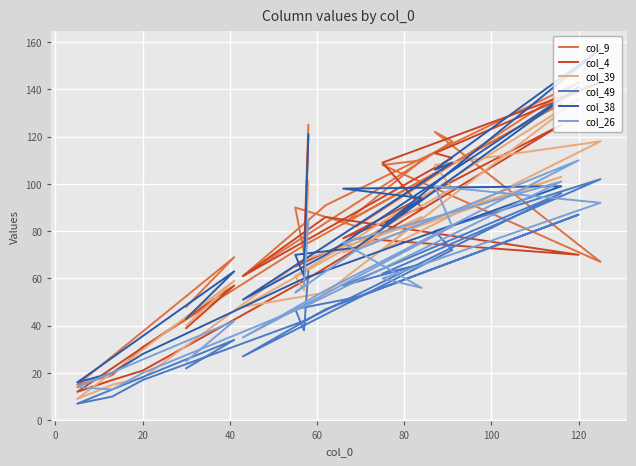

Reading right to left, extract all data points from this chart.

col_9: 48	69	15	19	31	74	134	83	110	108	67	122	118	61	91	143	82	90	71	125
col_4: 39	57	12	17	21	59	125	77	90	109	143	113	111	61	86	70	77	65	68	120
col_39: 40	59	9	15	18	68	103	71	86	72	118	108	98	48	54	136	77	61	55	101
col_49: 22	34	7	10	17	42	96	57	66	62	102	80	72	27	47	87	52	47	38	63
col_38: 43	63	16	20	28	60	99	98	94	82	157	106	109	51	70	141	73	70	61	121
col_26: 25	42	14	13	20	48	101	75	56	60	92	99	82	35	55	110	72	54	57	84